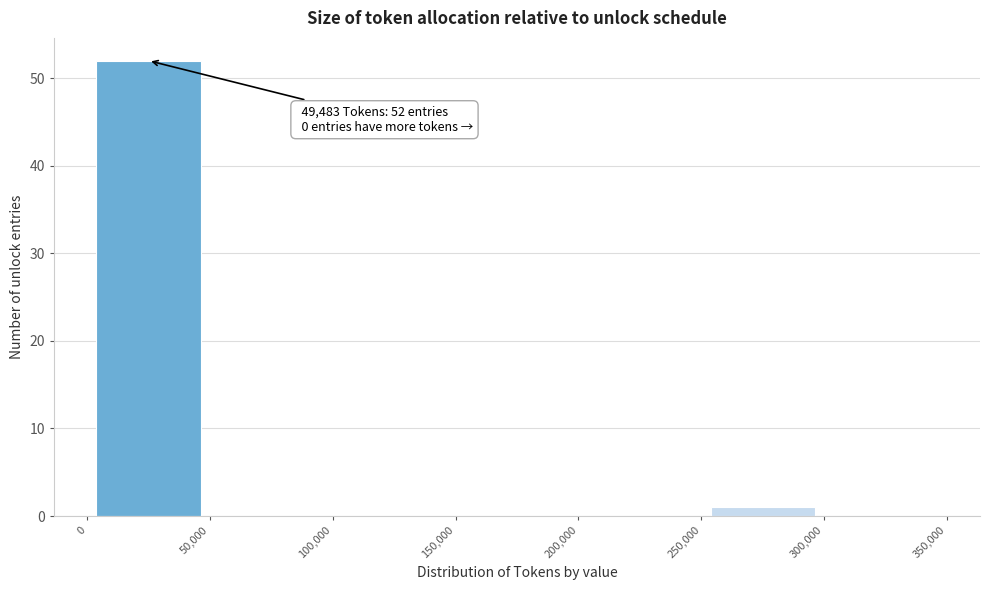

Over which range of the x-axis is the bar tallest?

0 to 50,000